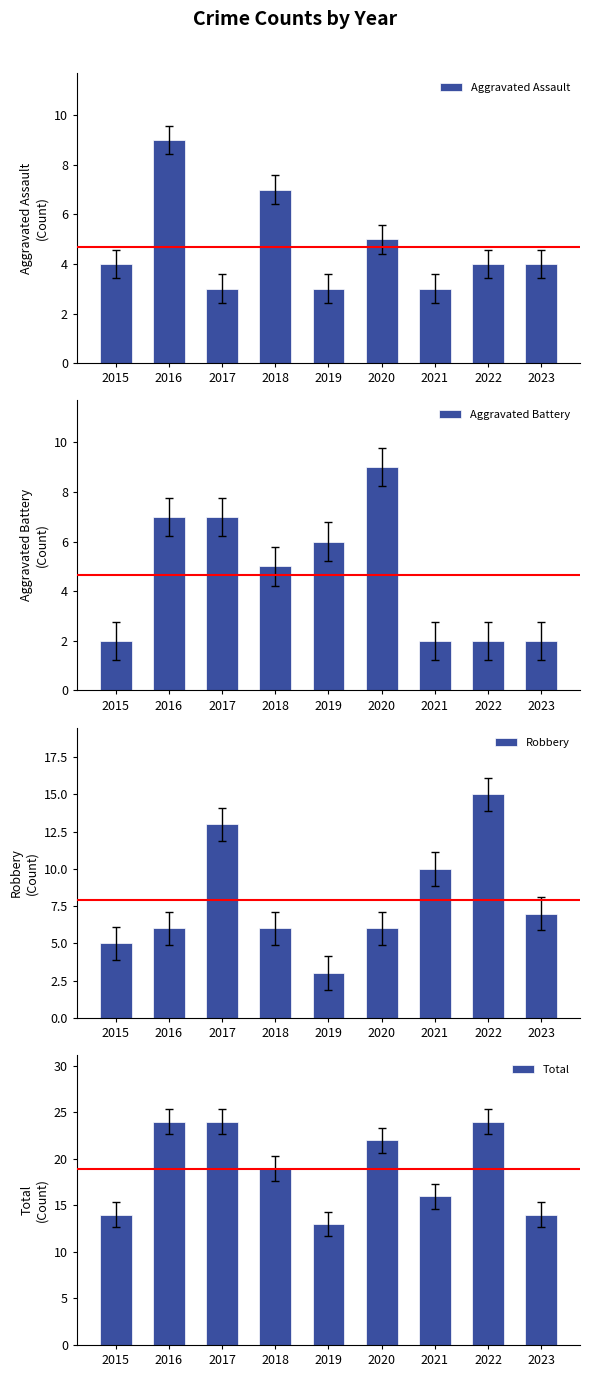

What is the value of the Aggravated Assault bar at the 5th from the left?

3